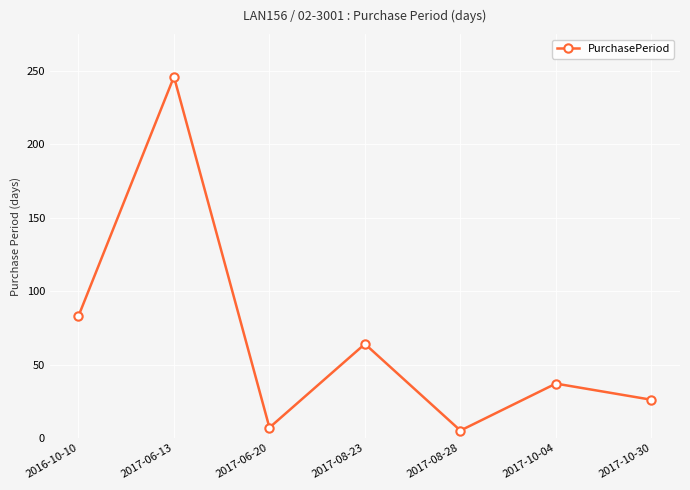

How many interior local valleys (lower than both neighbors) does the data have?

2